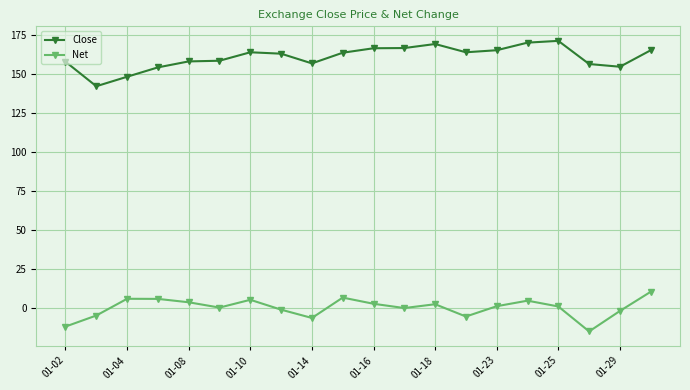

What is the value of the Close point at the 4th from the left?

154.3